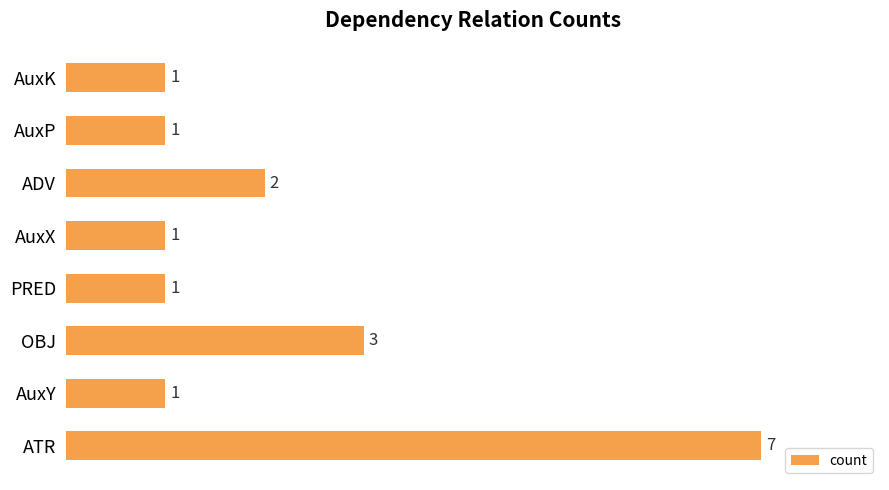

Is it true that the value at AuxX is 1?

True